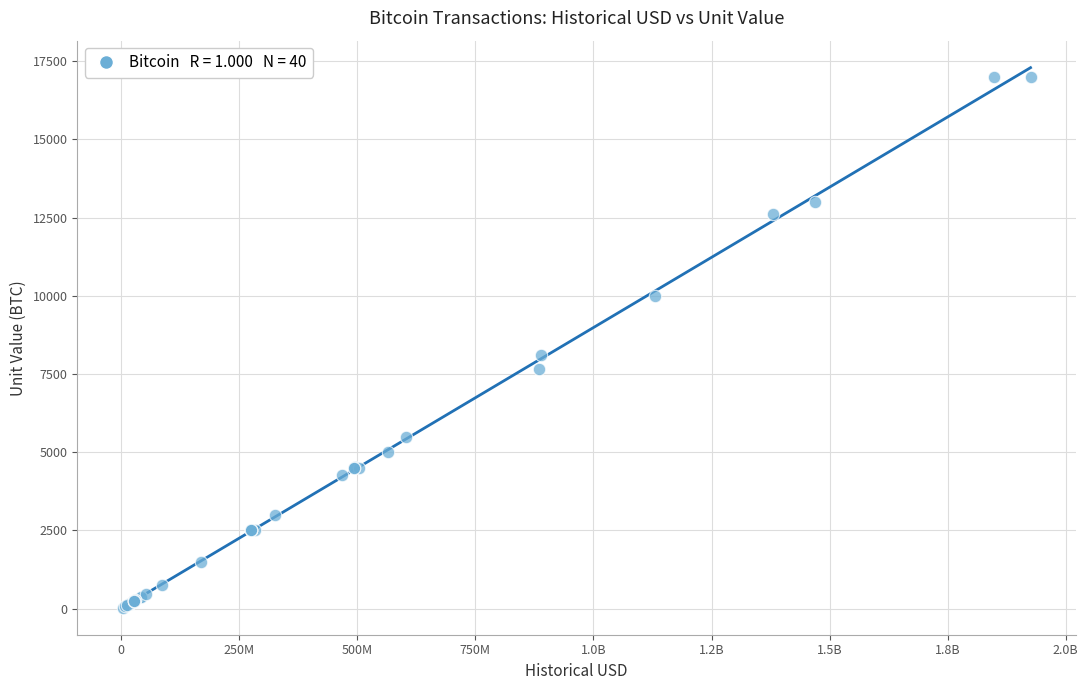

What Y value in the scatter plot is closest to 8513?

8109.3